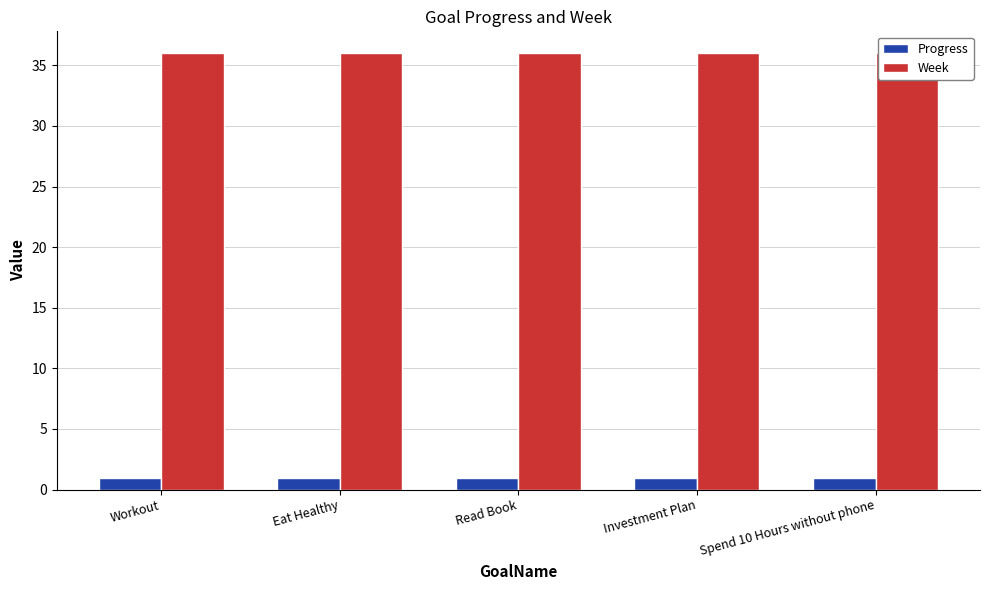

Does the chart contain any negative values?

No